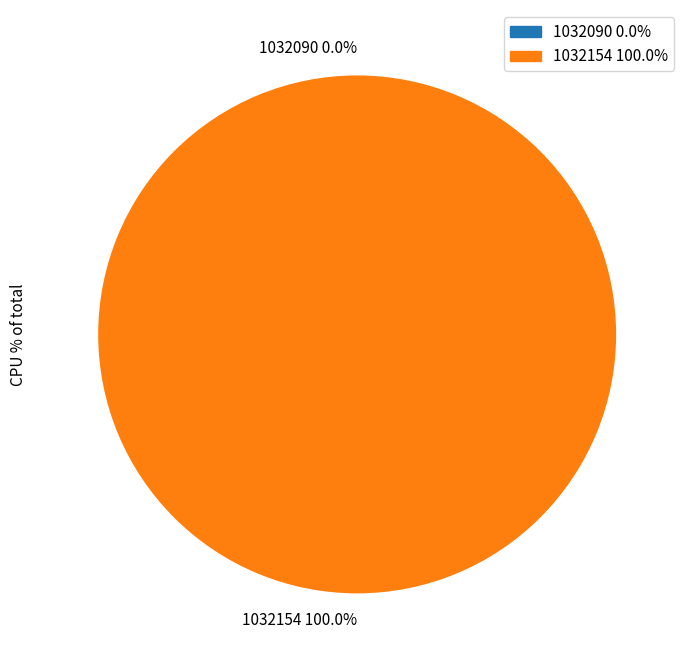

To the nearest percent, what is the combined percentage of 1032090 and 1032154?

100%